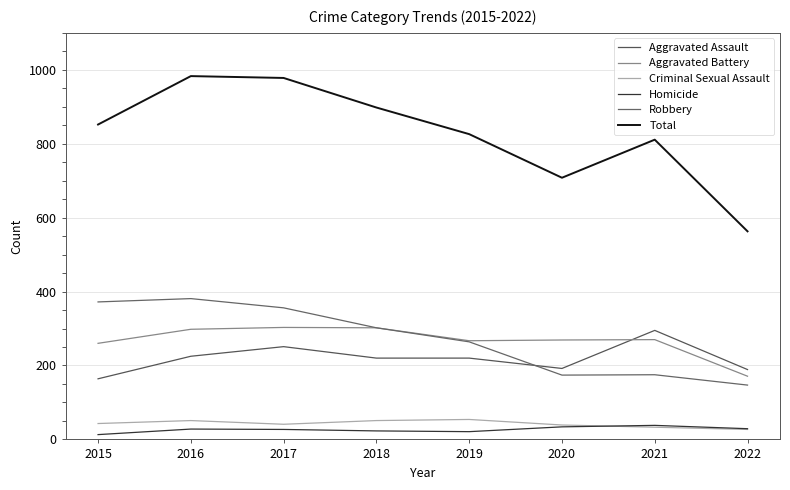

What are all the series names shown in the legend?

Aggravated Assault, Aggravated Battery, Criminal Sexual Assault, Homicide, Robbery, Total